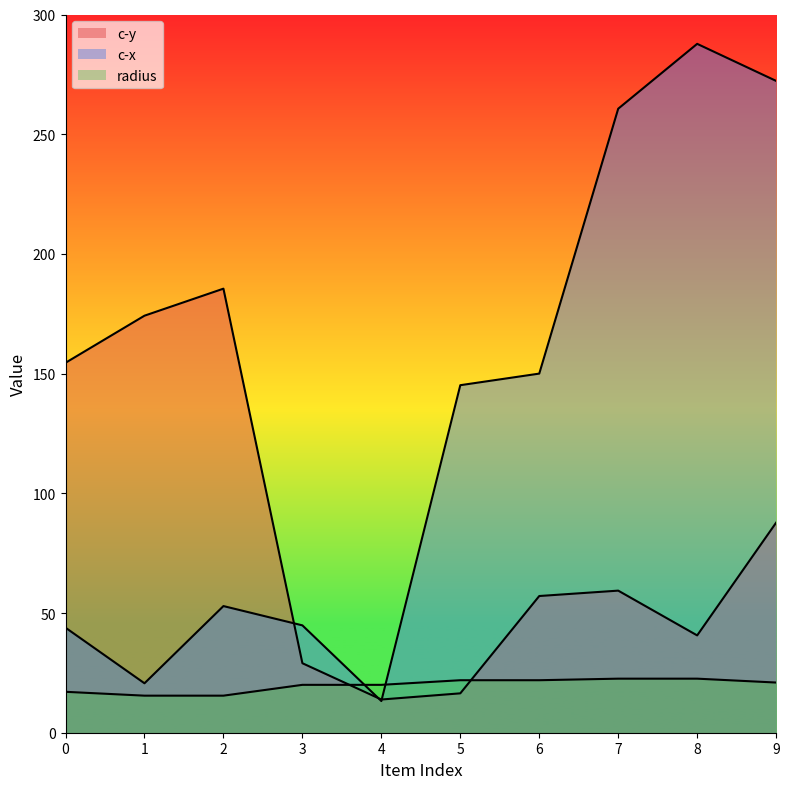

At 1, list the series in order from smallest to largest.

radius, c-x, c-y